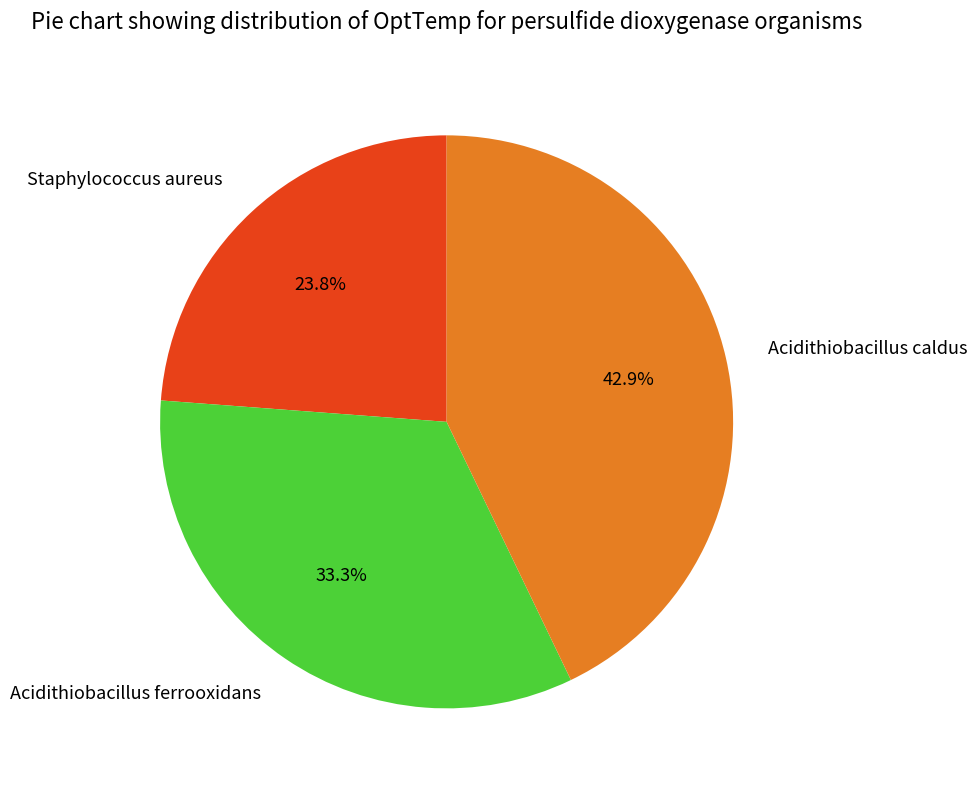

Which slice is the smallest?

Staphylococcus aureus